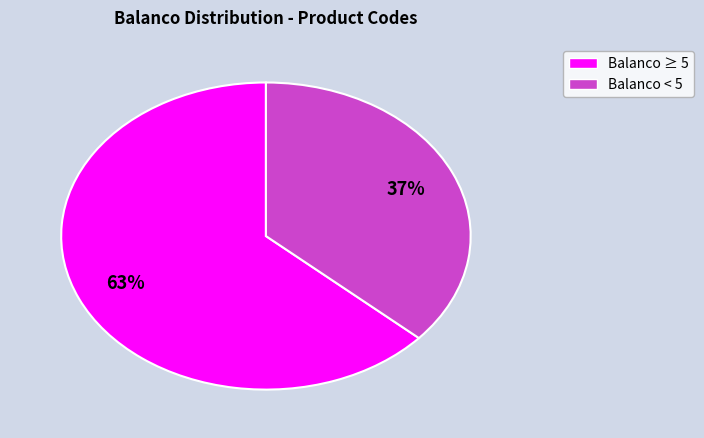

To the nearest percent, what is the average slice percentage?

50%